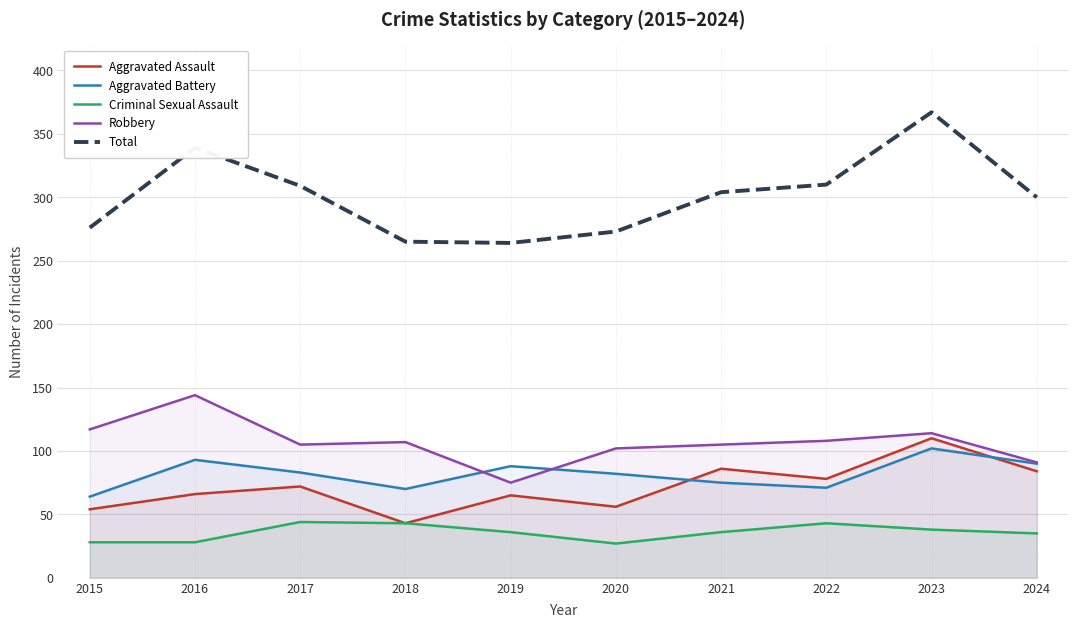

What is the difference between the maximum and minimum values in the Total series?

103